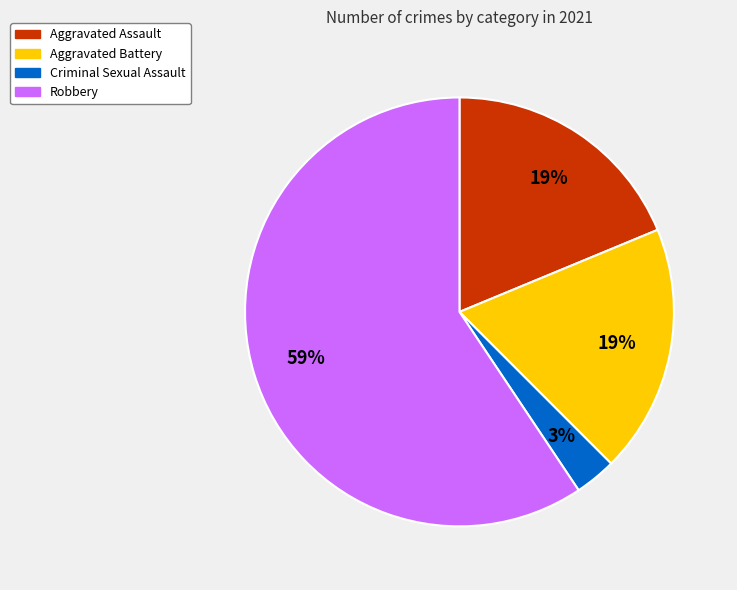

To the nearest percent, what is the difference between the Robbery and Criminal Sexual Assault slice percentages?

56%